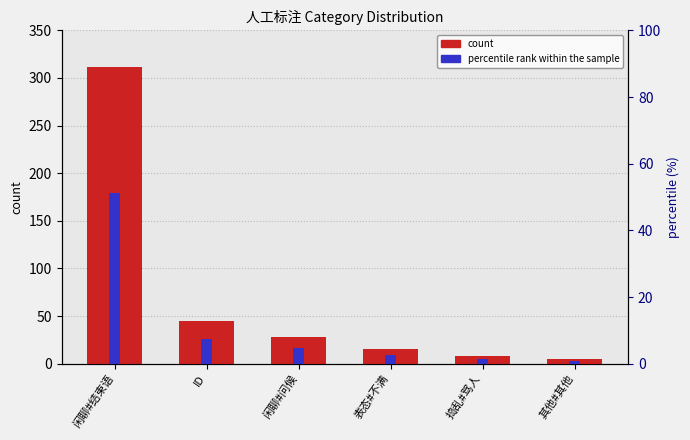

Which has a higher value, 其他#其他 or 捣乱#骂人?

捣乱#骂人